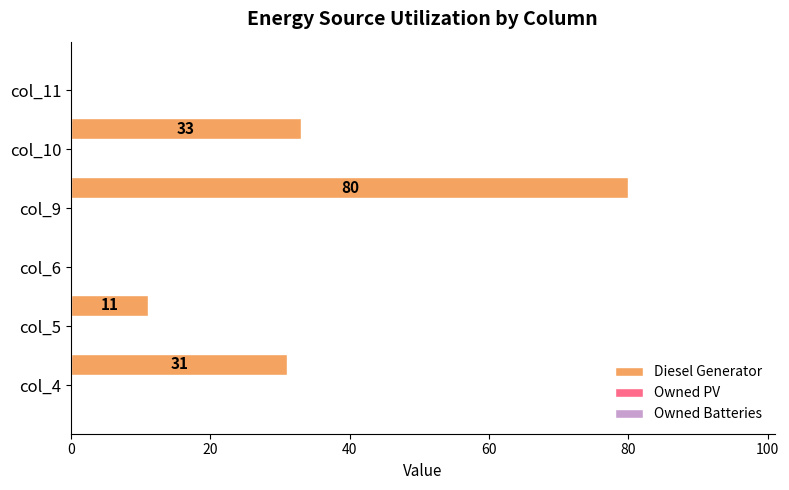

What is the greatest value displayed?

80